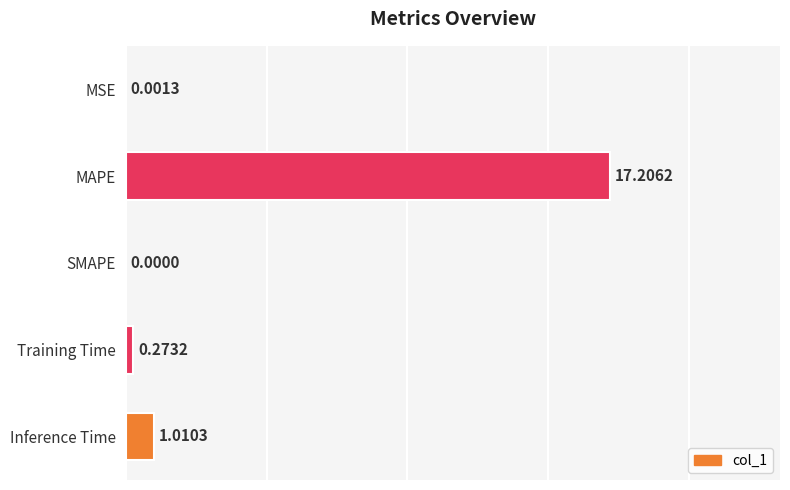

Where is the data nearest to the value 8?

Inference Time